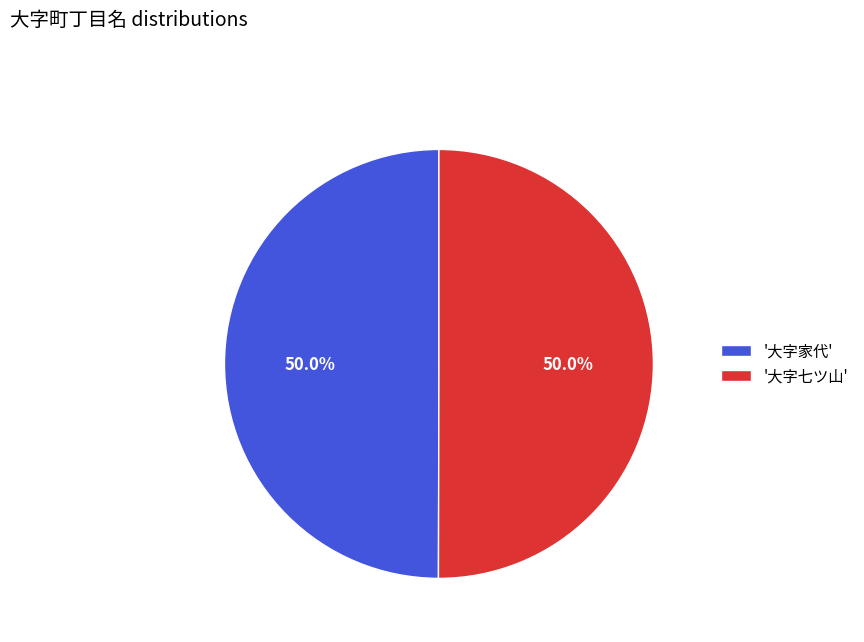

What is the ratio of the value at '大字家代' to the value at '大字七ツ山'?

1.0